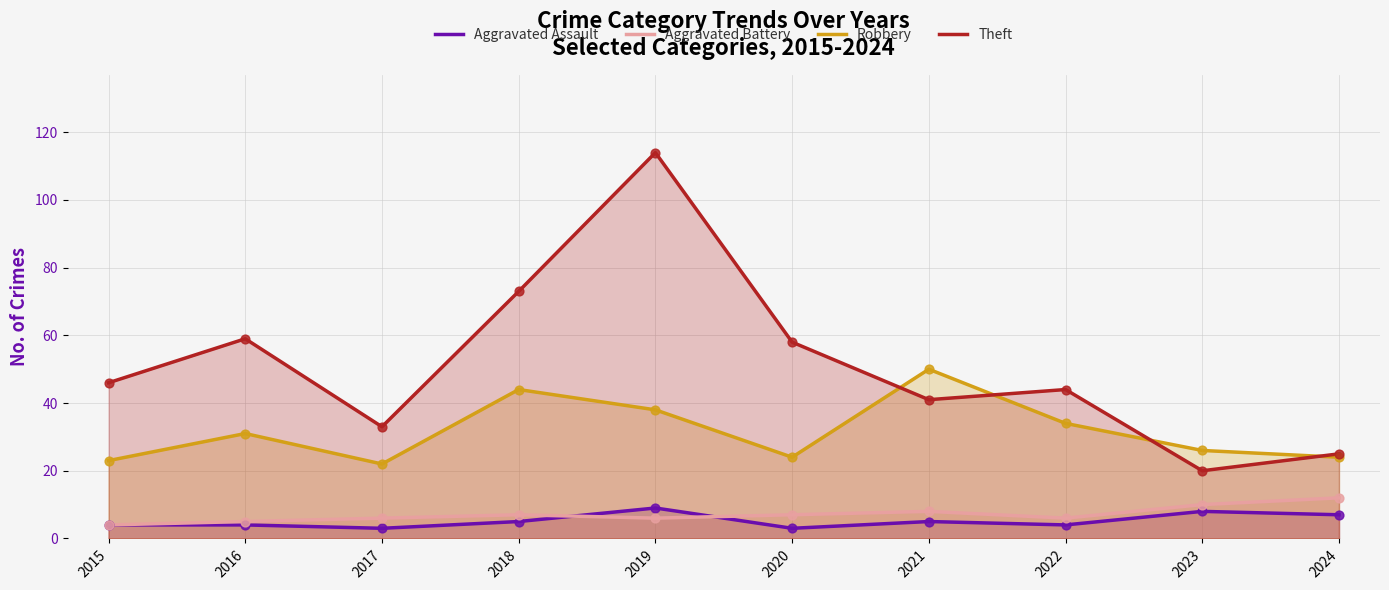

What is the total value across all series at 2023?

64